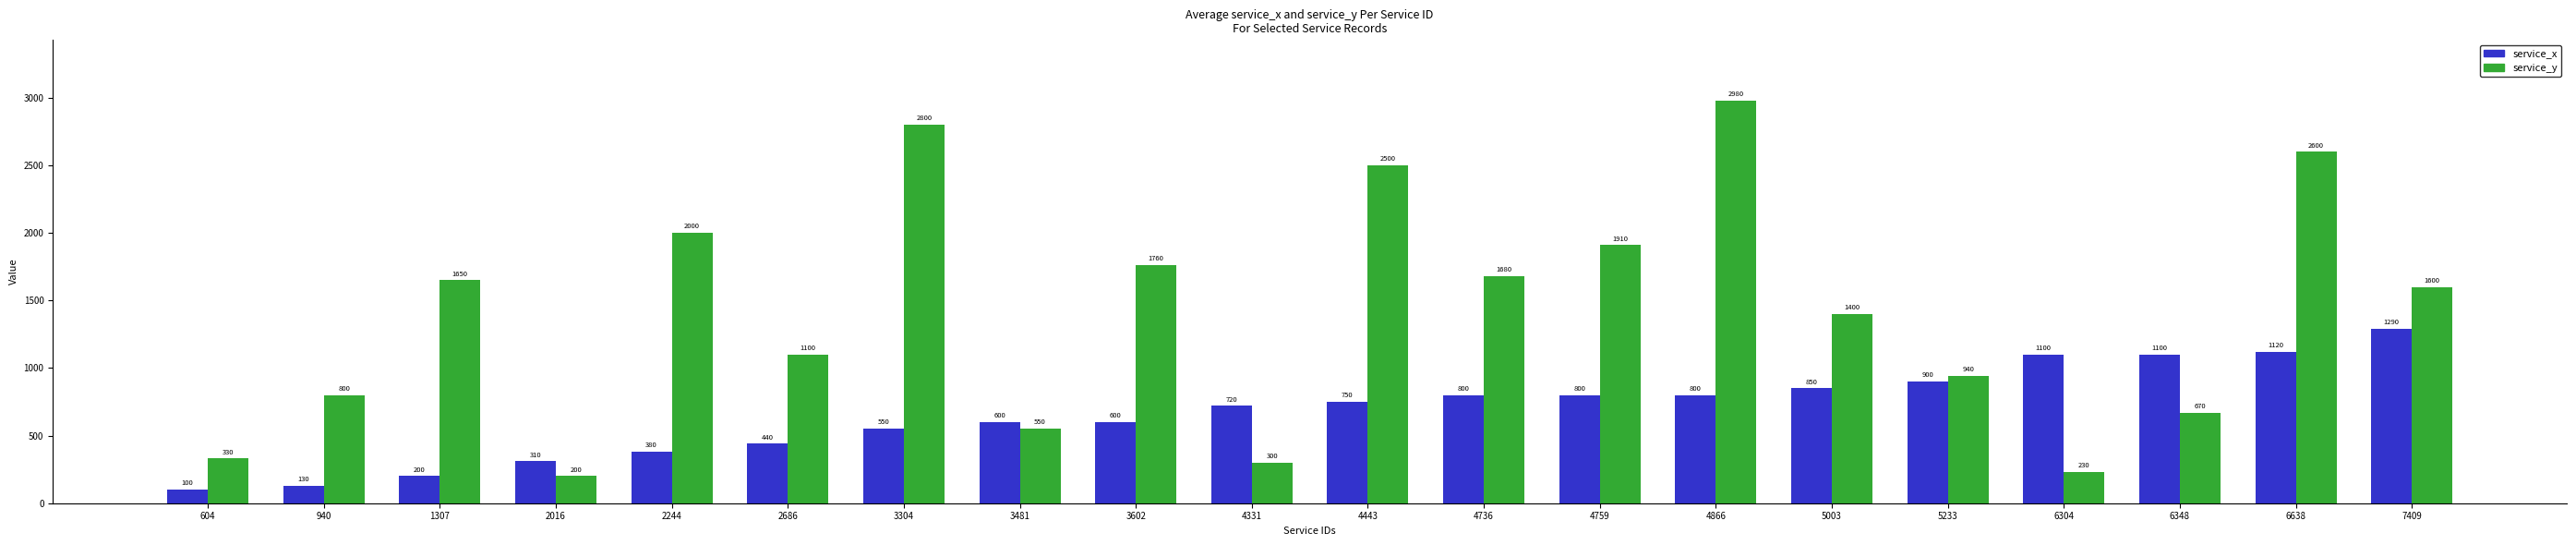

List the series in order of their overall mean, lowest first.

service_x, service_y